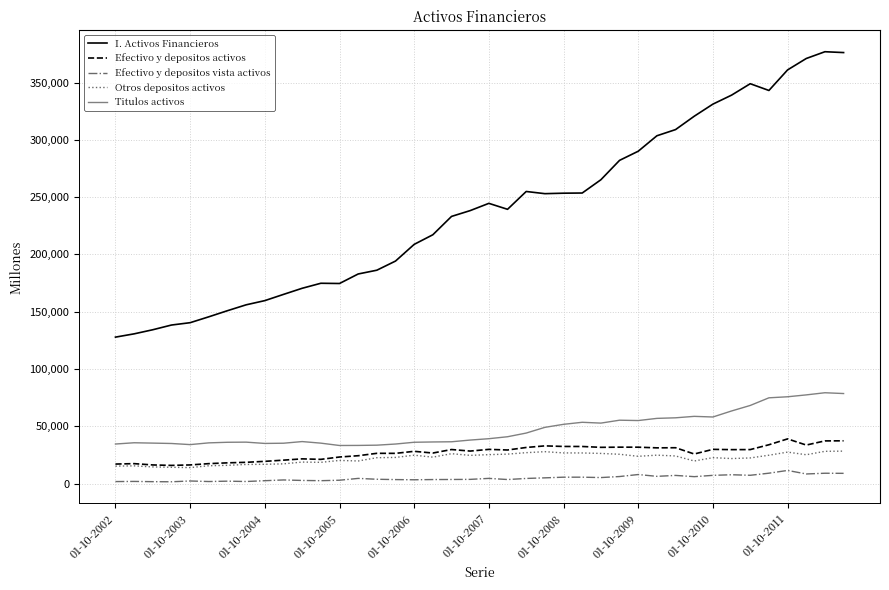

Which series has the widest spread of values?

I. Activos Financieros